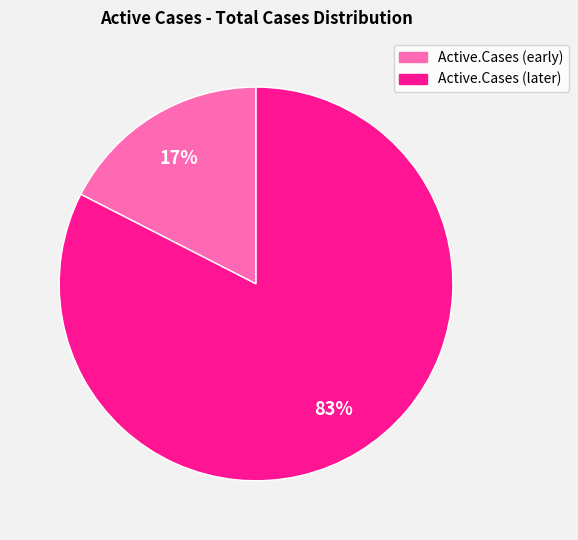

To the nearest percent, what is the average slice percentage?

50%